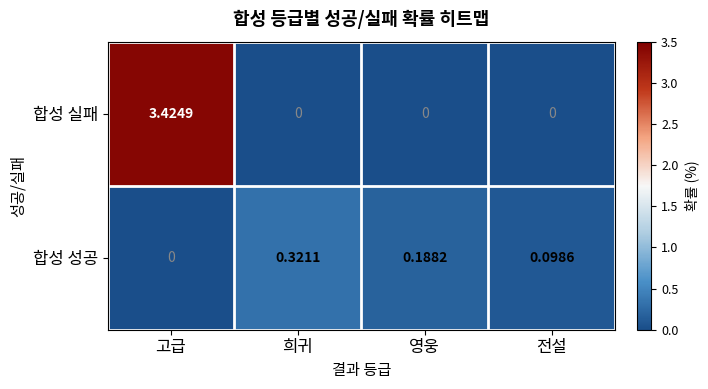

At which category is the sum across all series the highest?

고급